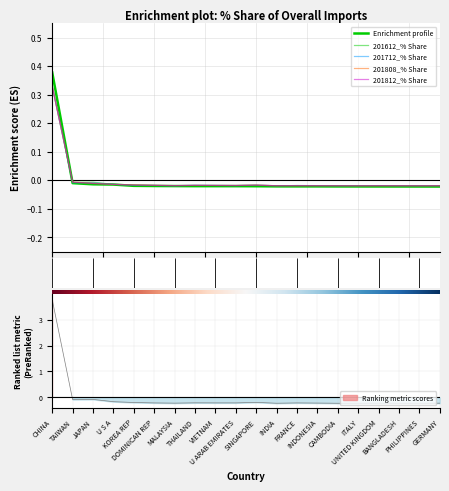

Rank the series by their maximum value, from highest to lowest.

201908_% Share, 201712_% Share, 201812_% Share, 201808_% Share, 201612_% Share